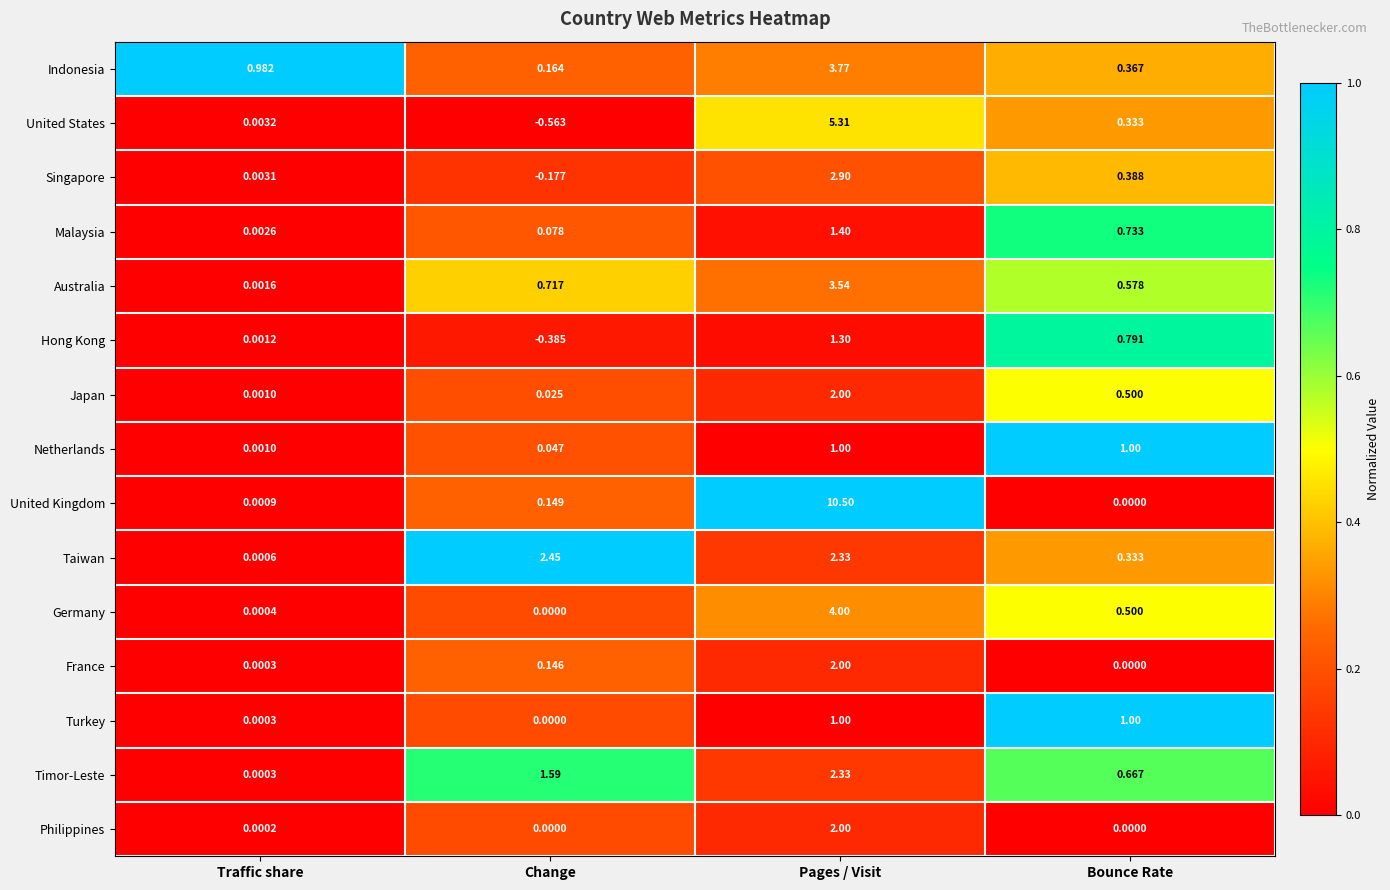

Where is United States nearest to the value 2?

Bounce Rate